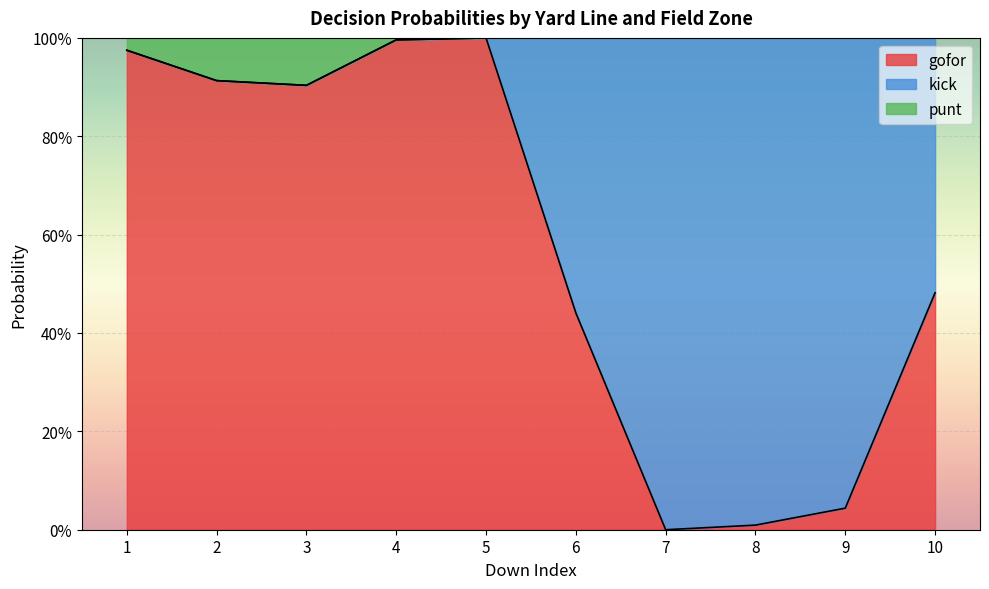

What are all the series names shown in the legend?

gofor, kick, punt